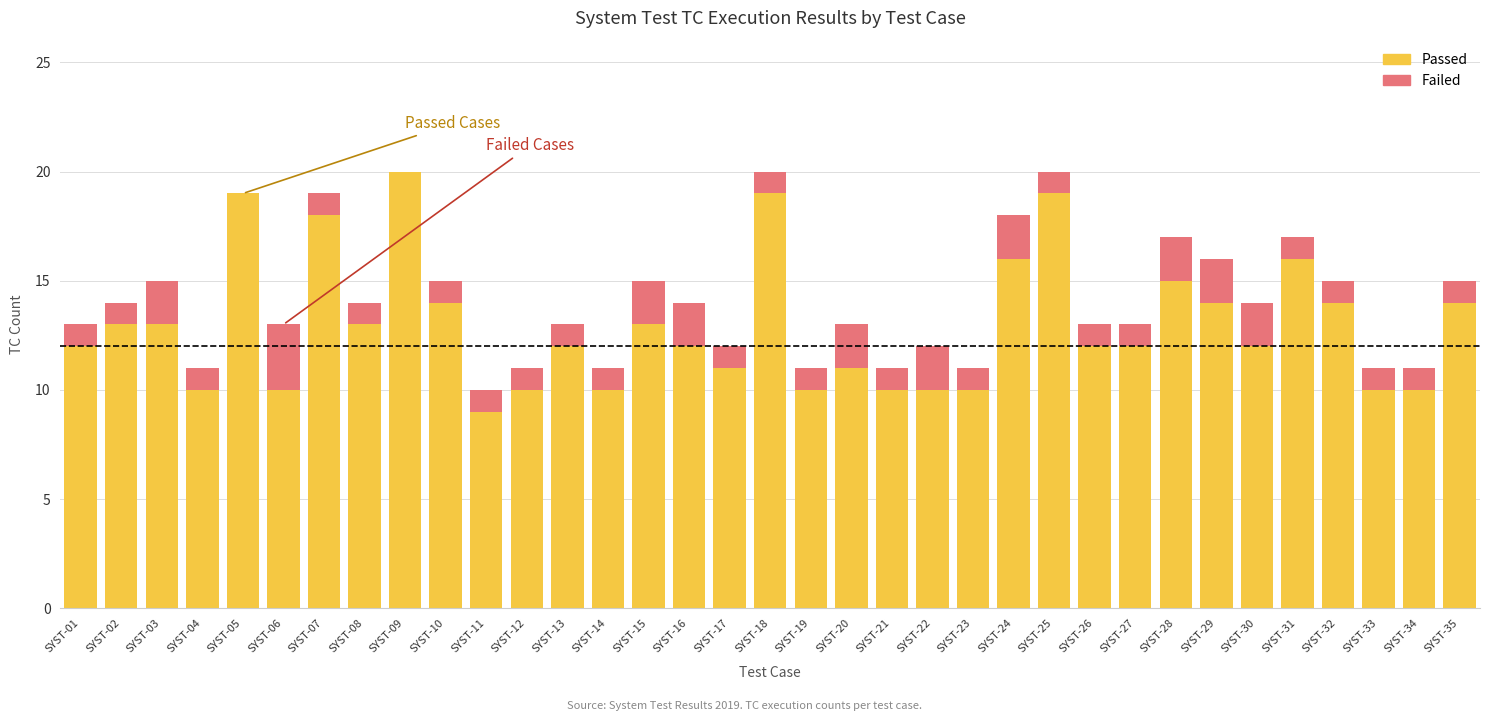

How many categories are shown in the chart?

35